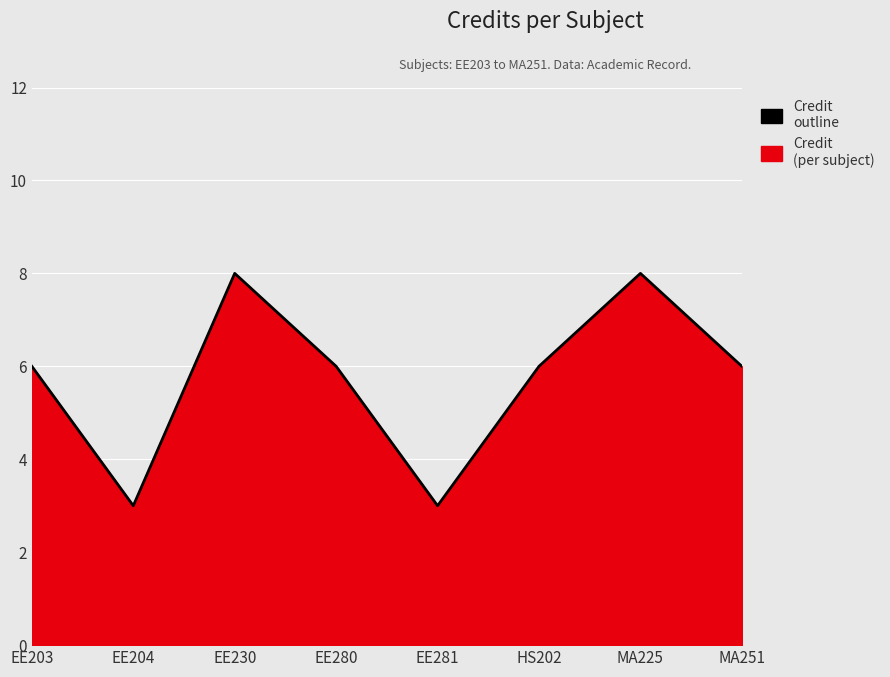

Reading left to right, extract all data points from this chart.

6	3	8	6	3	6	8	6